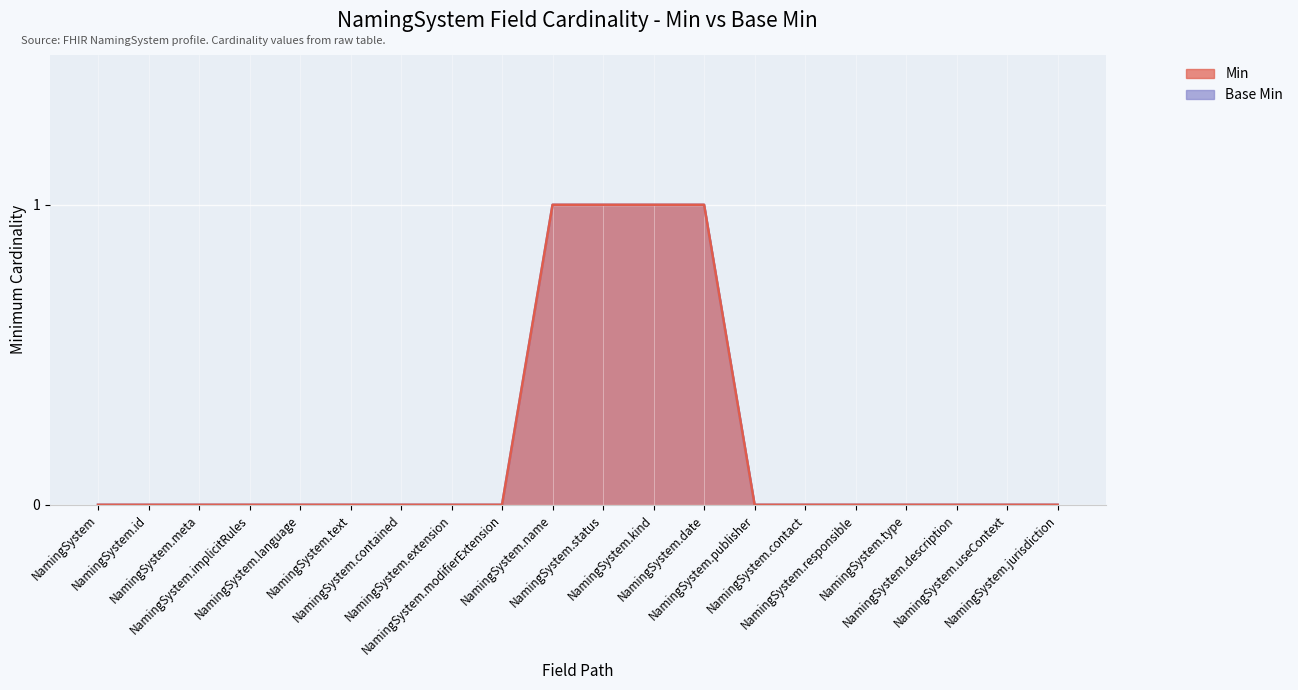

Reading right to left, extract all data points from this chart.

Min: NamingSystem.jurisdiction=0	NamingSystem.useContext=0	NamingSystem.description=0	NamingSystem.type=0	NamingSystem.responsible=0	NamingSystem.contact=0	NamingSystem.publisher=0	NamingSystem.date=1	NamingSystem.kind=1	NamingSystem.status=1	NamingSystem.name=1	NamingSystem.modifierExtension=0	NamingSystem.extension=0	NamingSystem.contained=0	NamingSystem.text=0	NamingSystem.language=0	NamingSystem.implicitRules=0	NamingSystem.meta=0	NamingSystem.id=0	NamingSystem=0
Base Min: NamingSystem.jurisdiction=0	NamingSystem.useContext=0	NamingSystem.description=0	NamingSystem.type=0	NamingSystem.responsible=0	NamingSystem.contact=0	NamingSystem.publisher=0	NamingSystem.date=1	NamingSystem.kind=1	NamingSystem.status=1	NamingSystem.name=1	NamingSystem.modifierExtension=0	NamingSystem.extension=0	NamingSystem.contained=0	NamingSystem.text=0	NamingSystem.language=0	NamingSystem.implicitRules=0	NamingSystem.meta=0	NamingSystem.id=0	NamingSystem=0